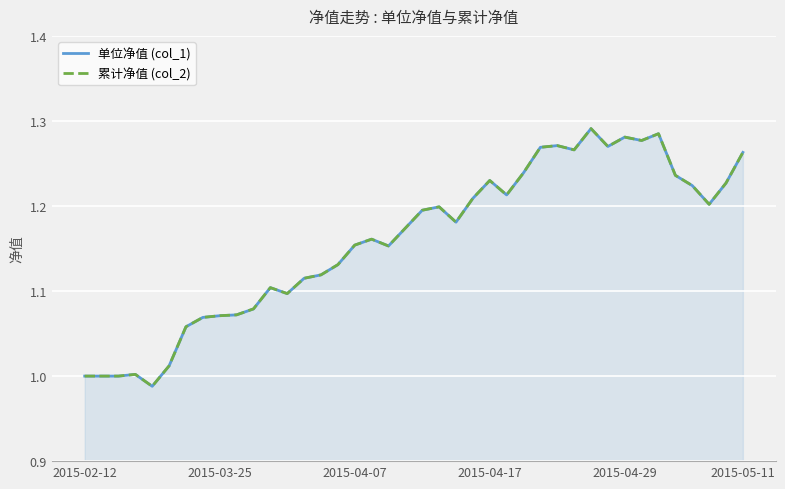

What are all the series names shown in the legend?

单位净值 (col_1), 累计净值 (col_2)